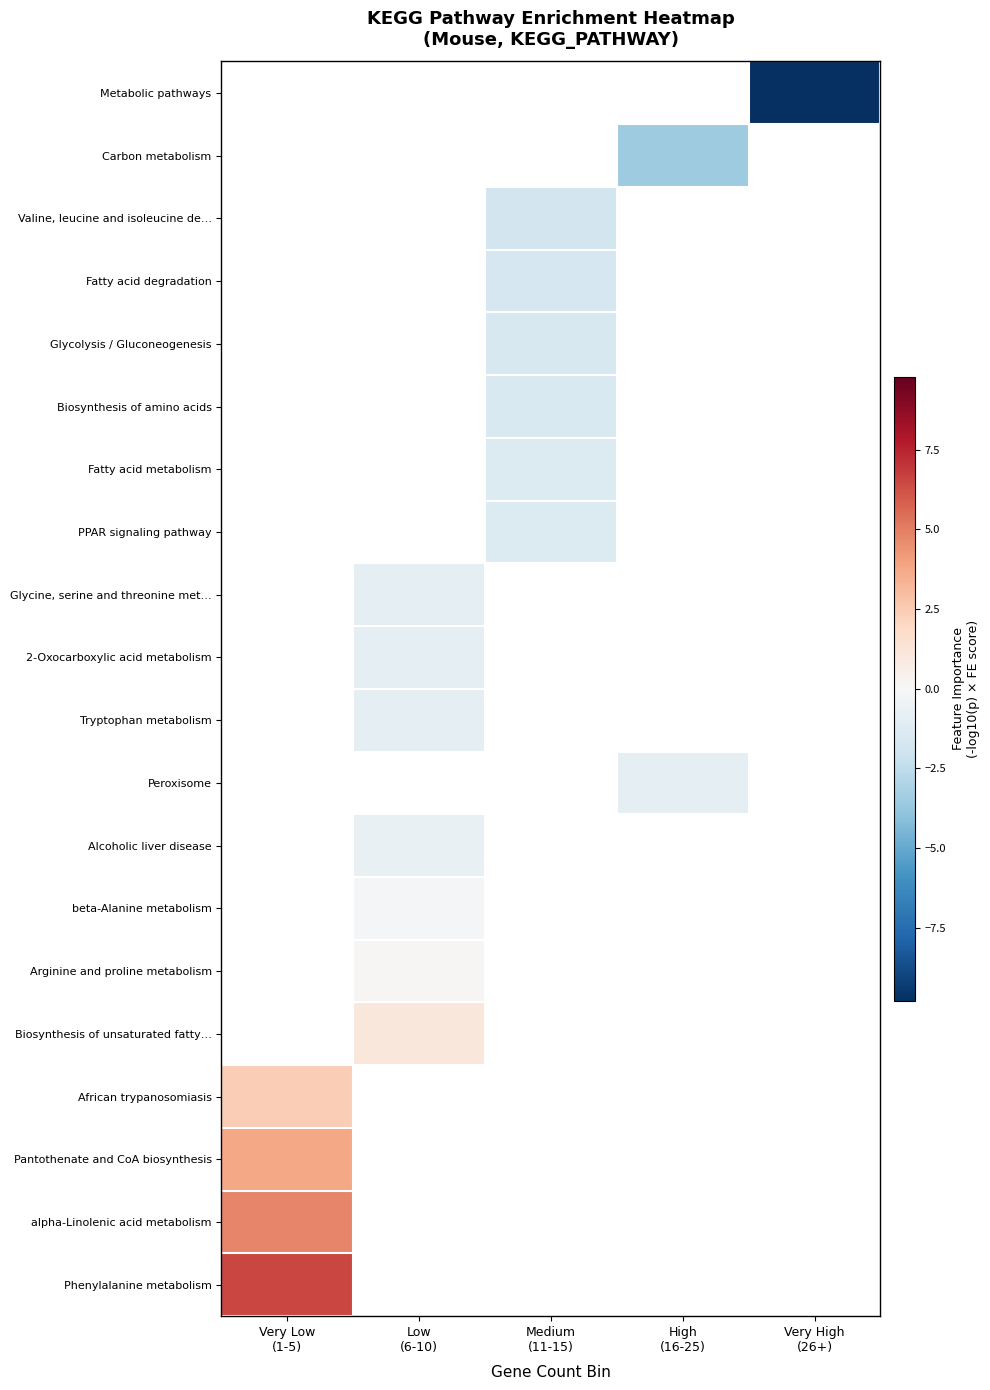

What is the greatest value displayed?

6.6